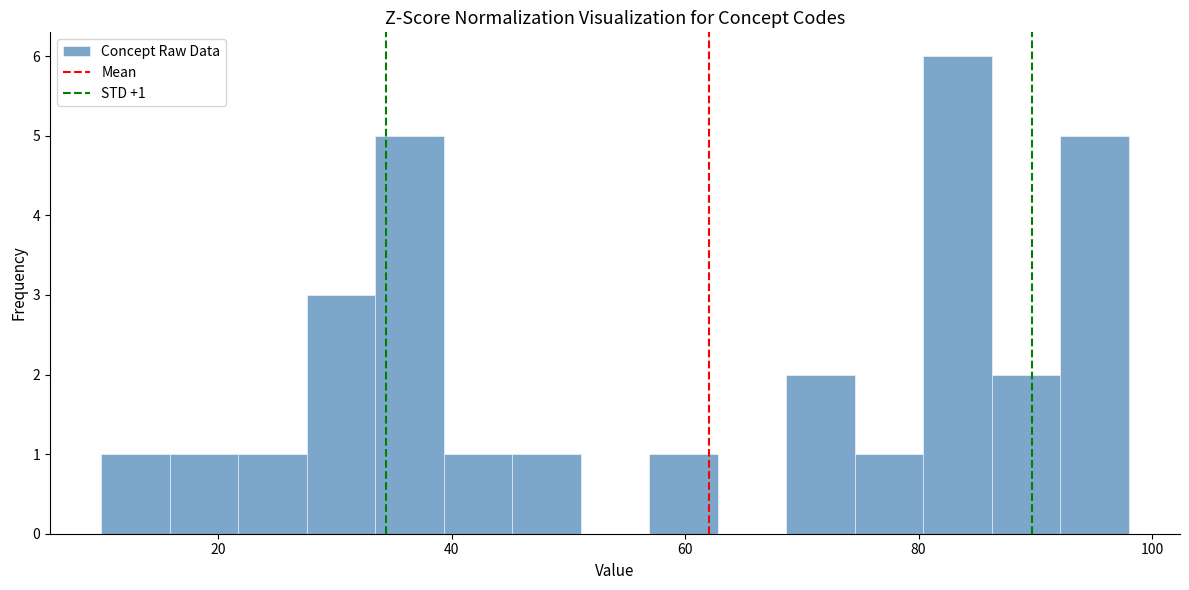

Around what value on the x-axis is the tallest bar? Give the approximate position of its centre, as read against the axis.

84